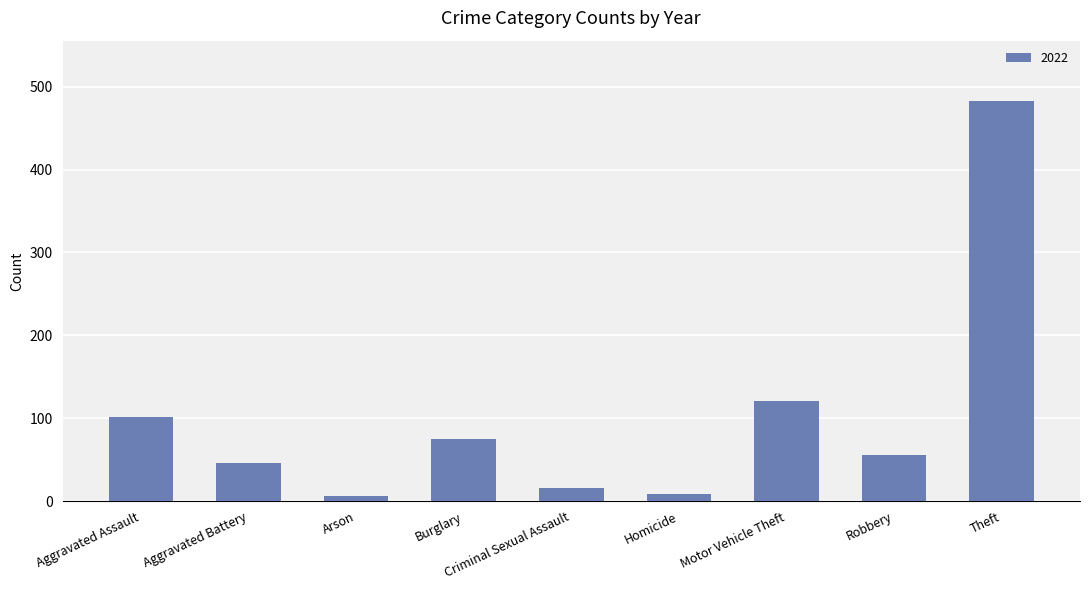

What is the sum of all values?

913